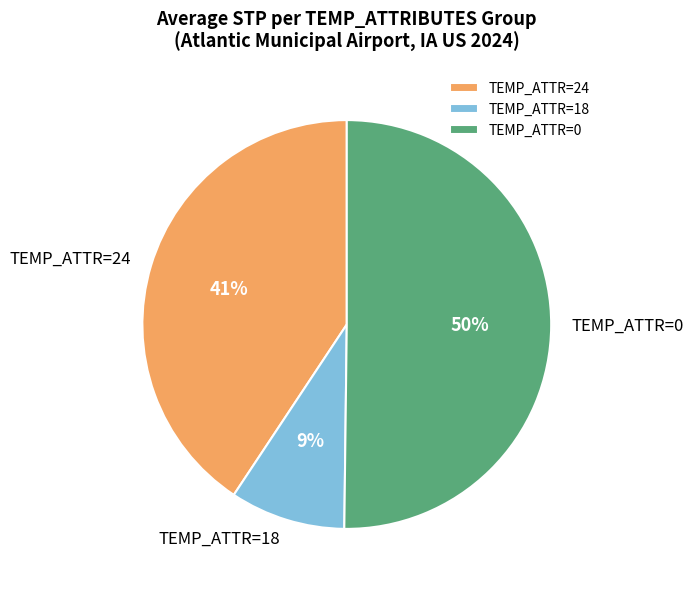

True or false: TEMP_ATTR=24 accounts for 49% of the total.

False